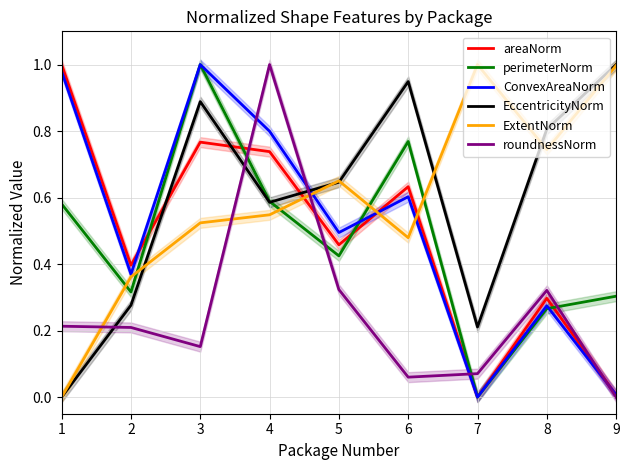

What is the difference between the highest and lowest values at 9?

1.0